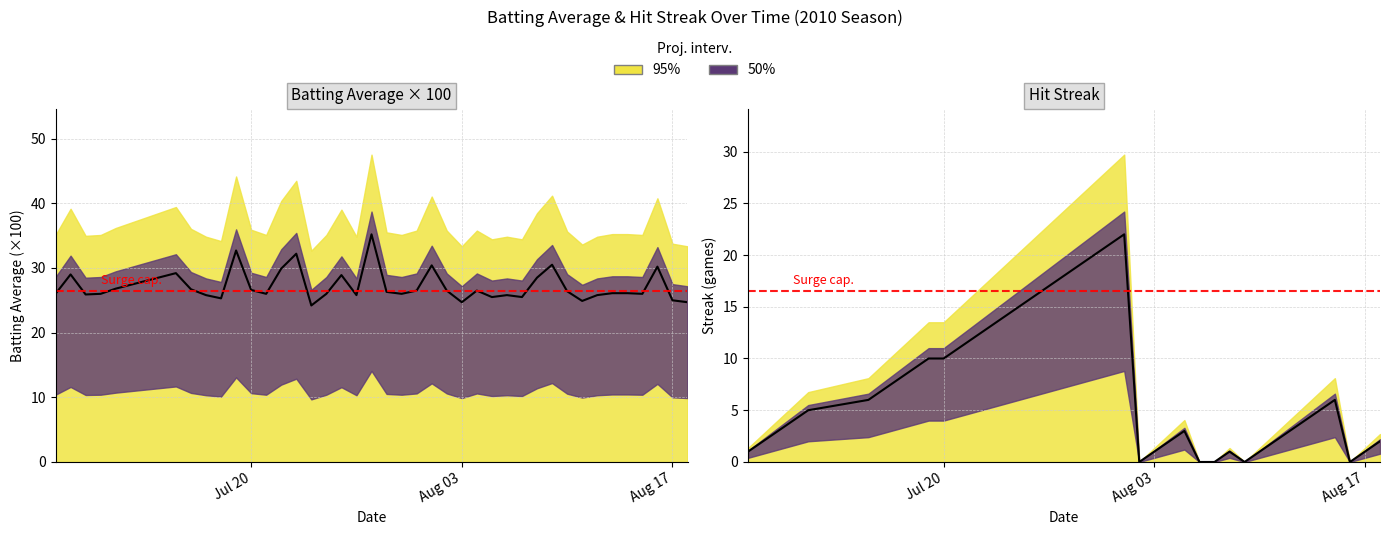

Rank the series by their maximum value, from highest to lowest.

Batting Average1, Streak